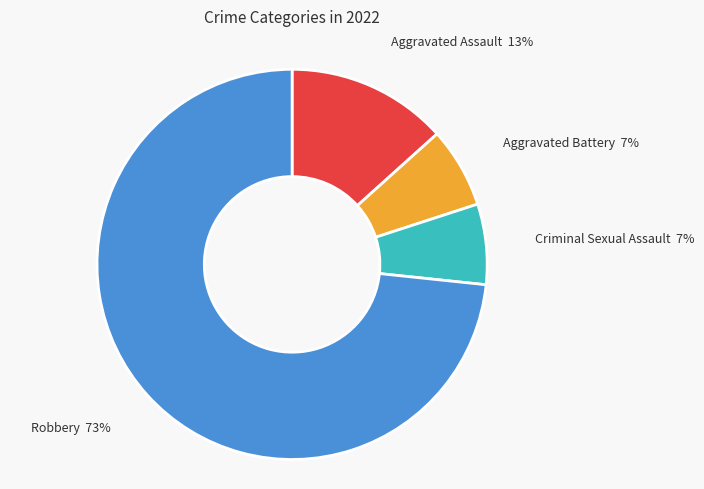

What percentage is the Aggravated Assault slice, to the nearest percent?

13%